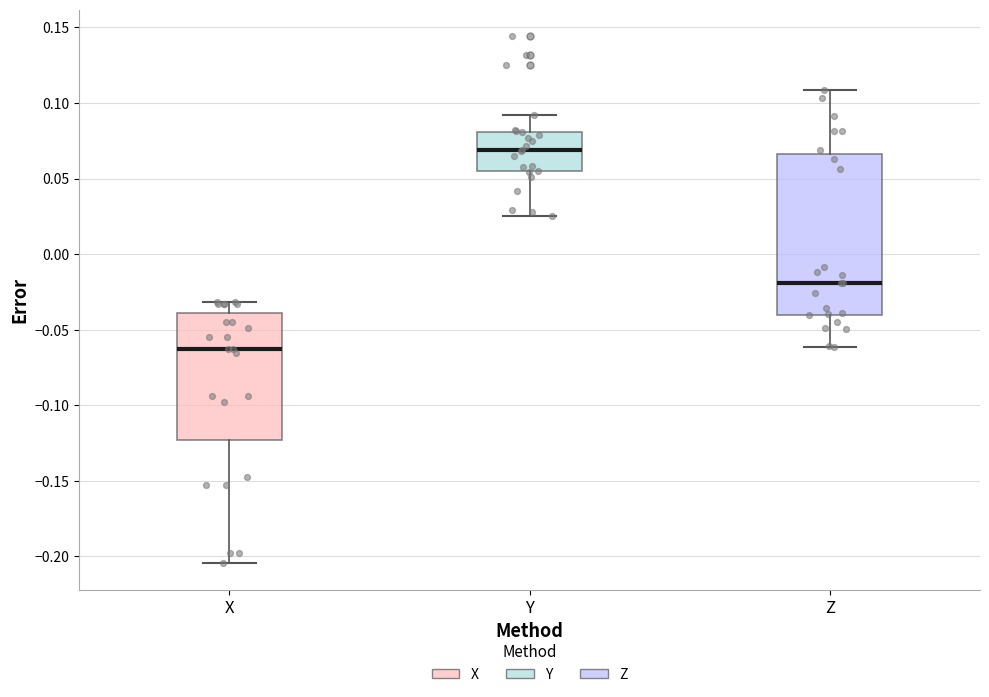

Reading left to right, transcribe this box plot: for each box, give where its median line is, the range the box spans, and where its two whiskers end, as read against the y-axis. The values are not printed on the chart, so give them approximately, as read against the axis.

X: median -0.065, box -0.125 to -0.040, whiskers -0.205 to -0.030
Y: median 0.070, box 0.055 to 0.080, whiskers 0.025 to 0.090
Z: median -0.020, box -0.040 to 0.065, whiskers -0.060 to 0.110